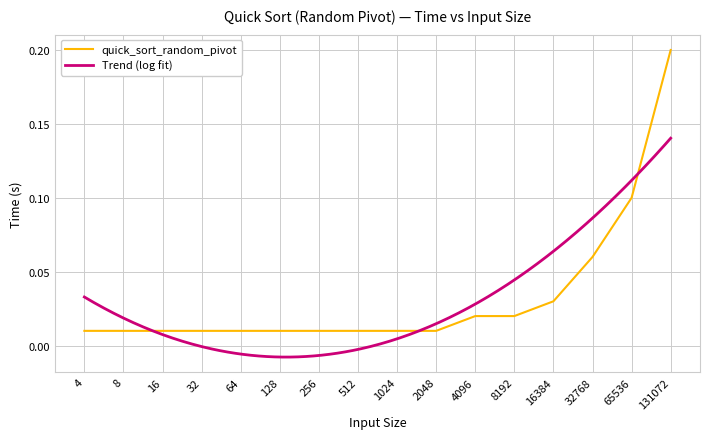

What is the change in value from 64 to 131072?

+0.2